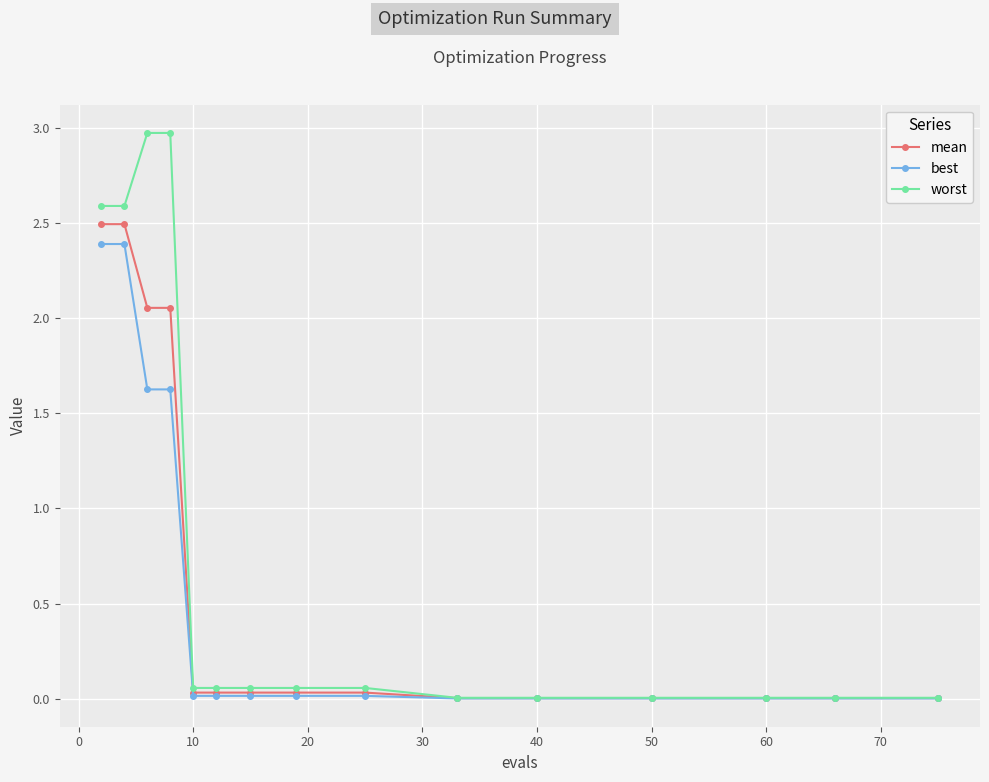

What is the highest value of the best series?

2.4